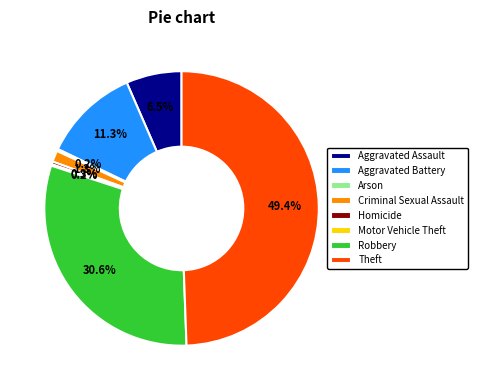

What is the ratio of the value at Aggravated Assault to the value at Aggravated Battery?

0.6